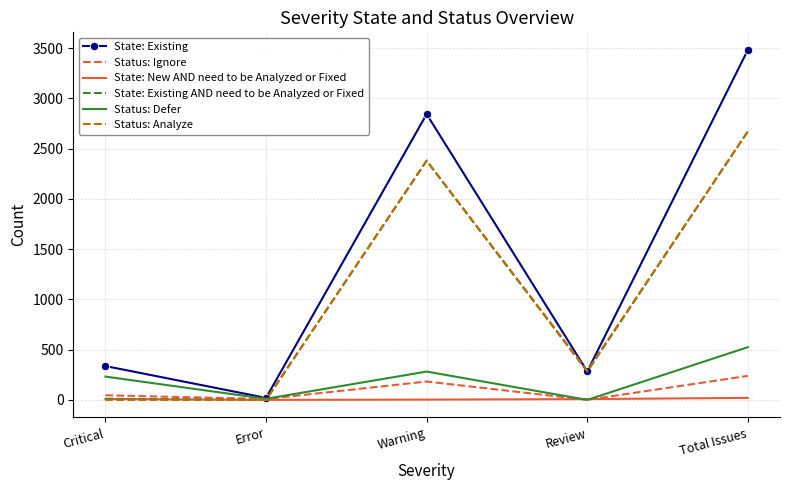

What is the difference between the Status: Defer values at Critical and Error?

221